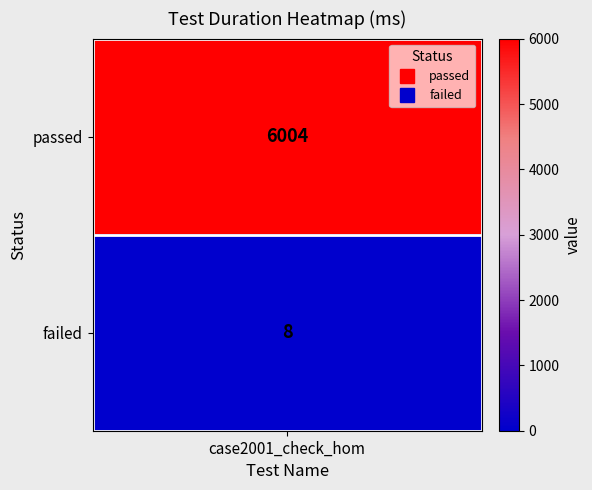

What is the approximate value of case2001_check_hom_1 at 0, to the nearest 100?

6000